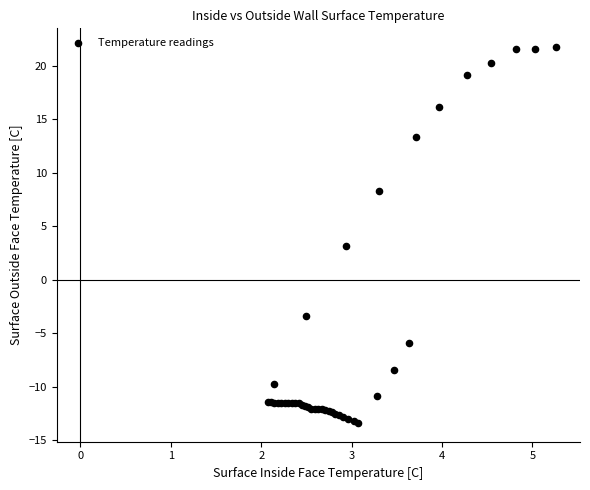

What Y value in the scatter plot is closest to 4?

3.1